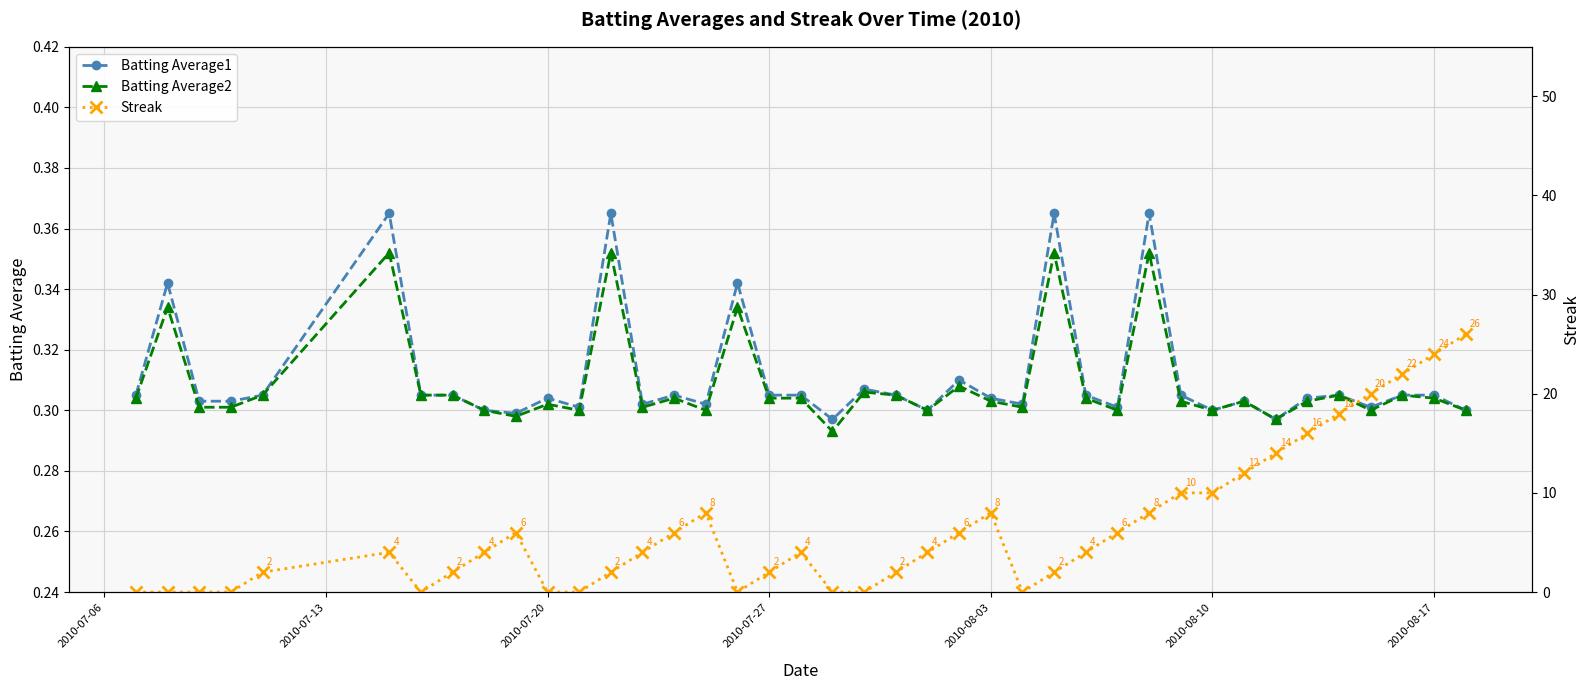

How many Batting Average2 values are between 0 and 1?

40